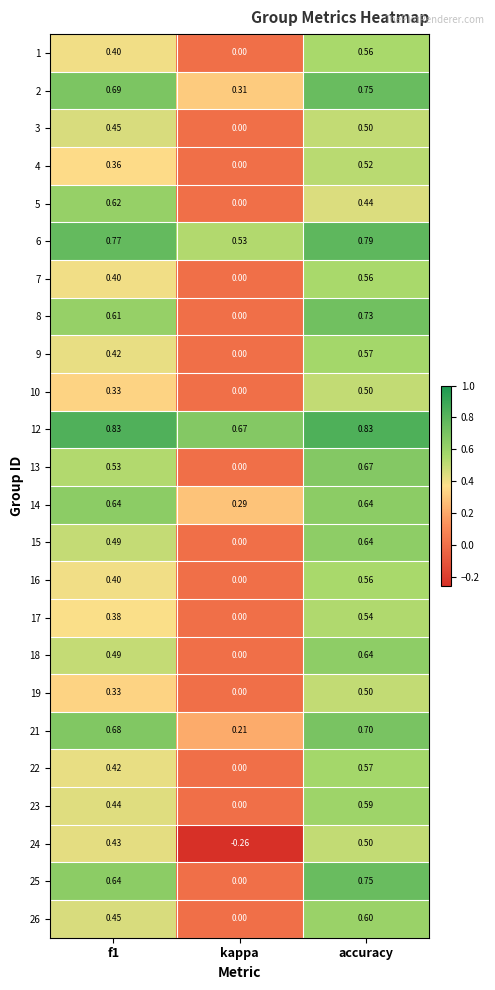

At which label is 2 closest to 0?

kappa